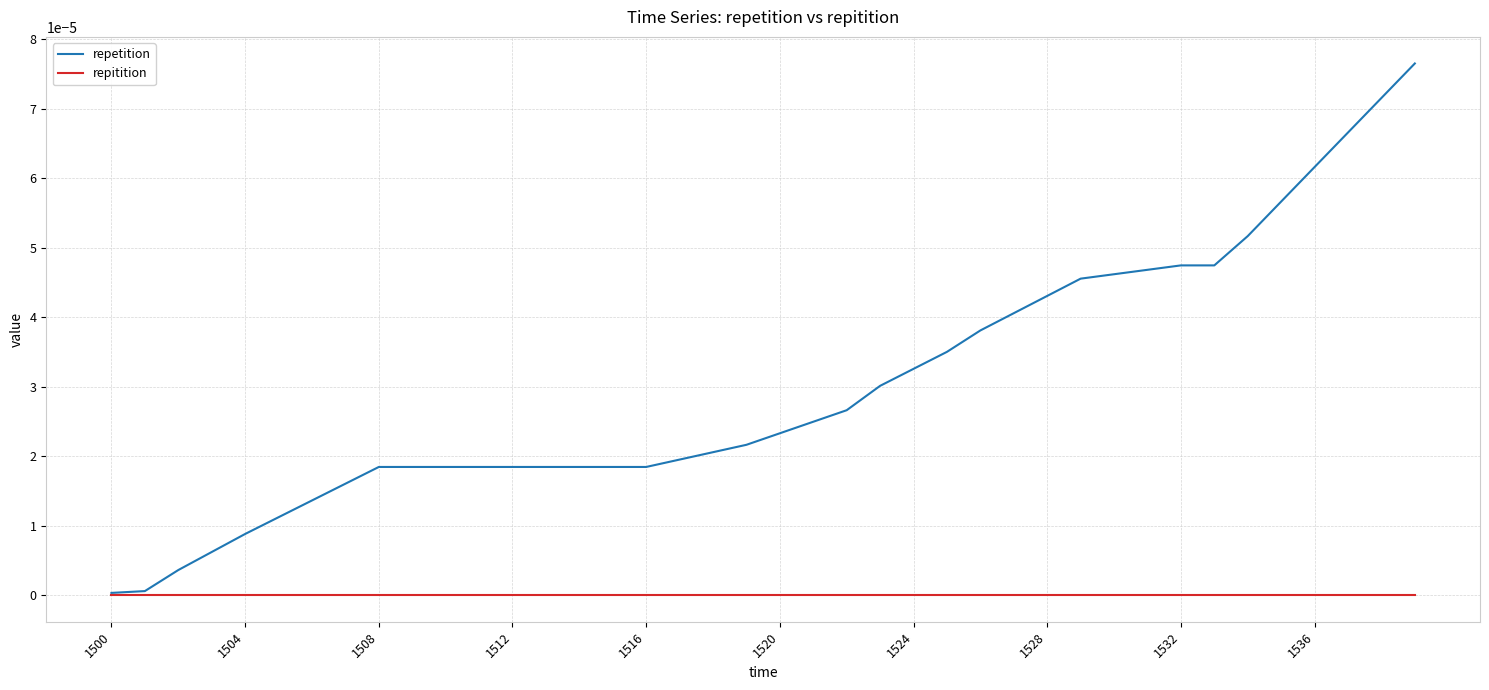

List the series in order of their overall mean, lowest first.

repitition, repetition